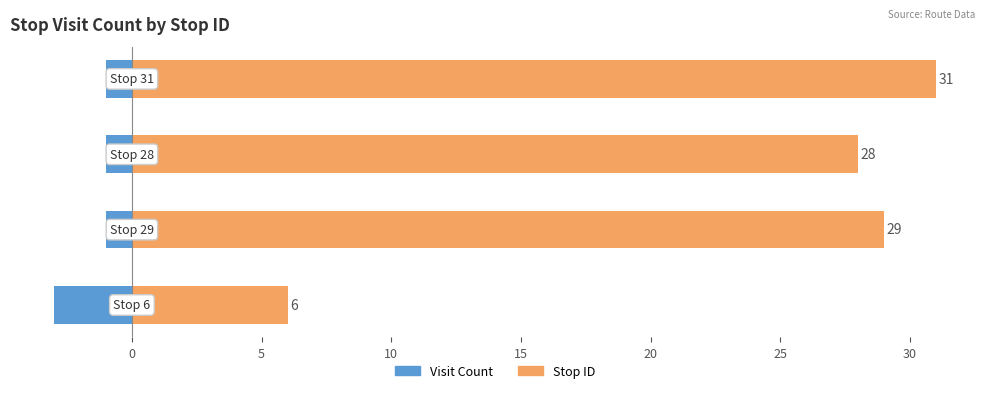

The value of Visit Count at 0 is -1. True or false?

True